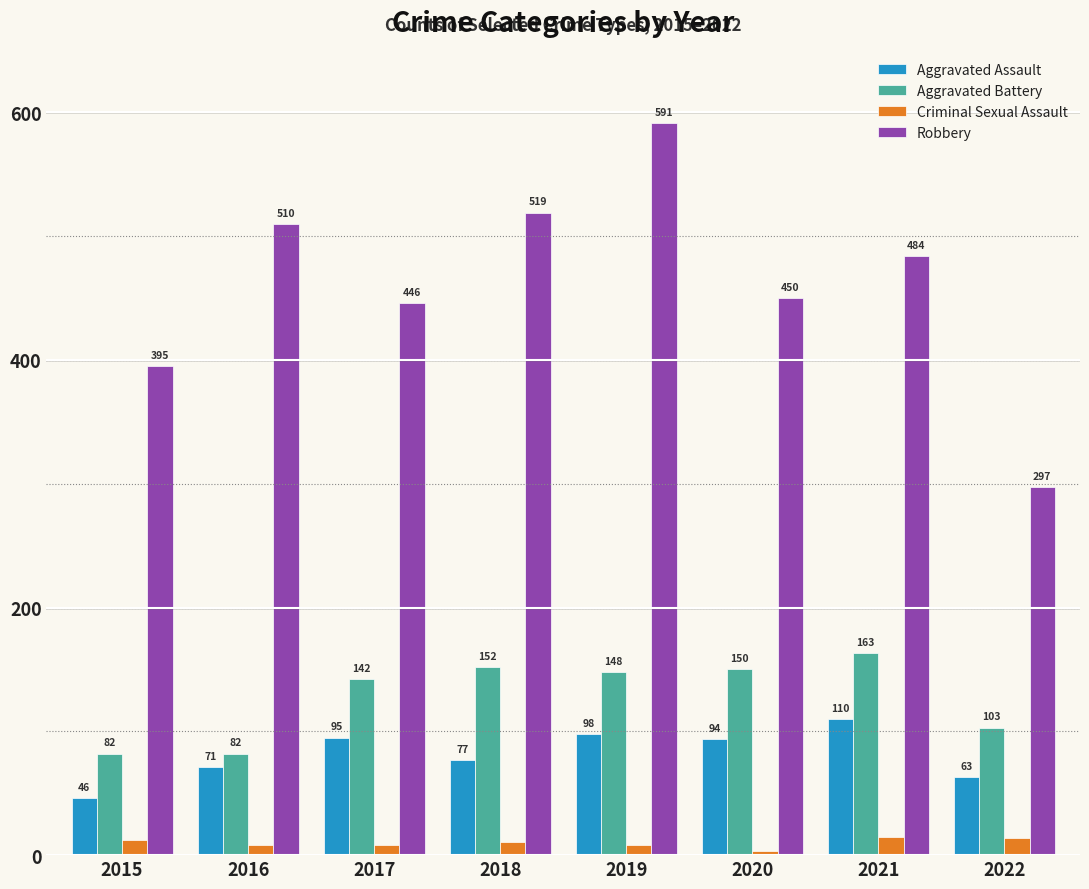

What is the difference between the maximum and minimum values in the Robbery series?

294